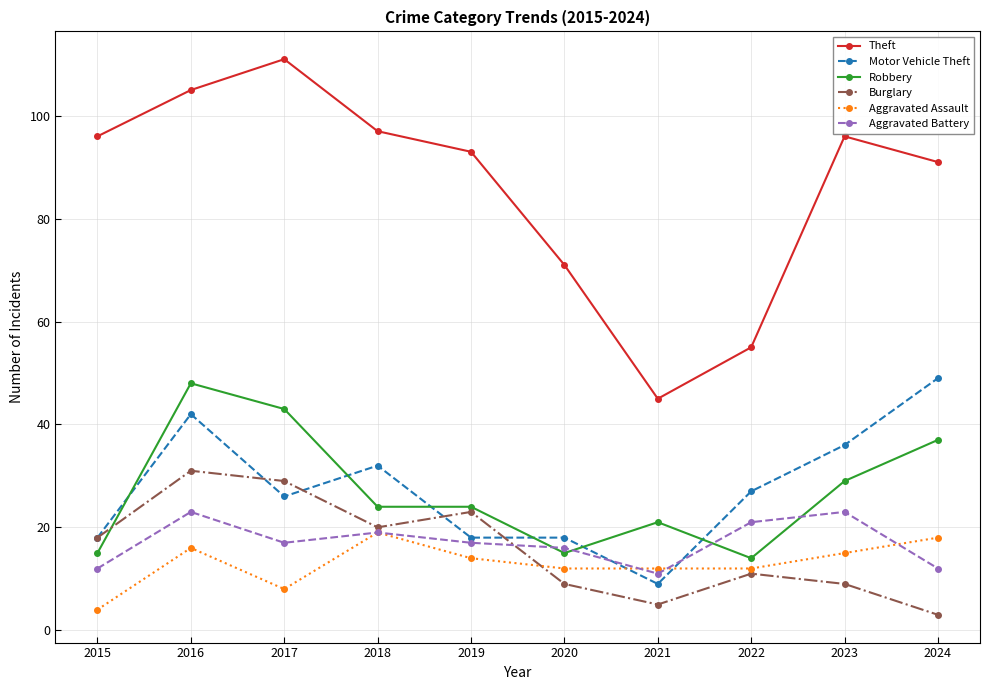

What is the highest value of the Theft series?

111